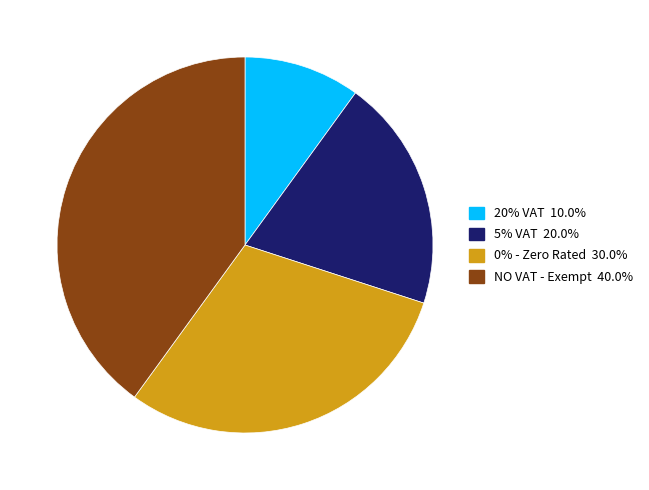

Do 5% VAT and 20% VAT together represent more than half of the pie?

No